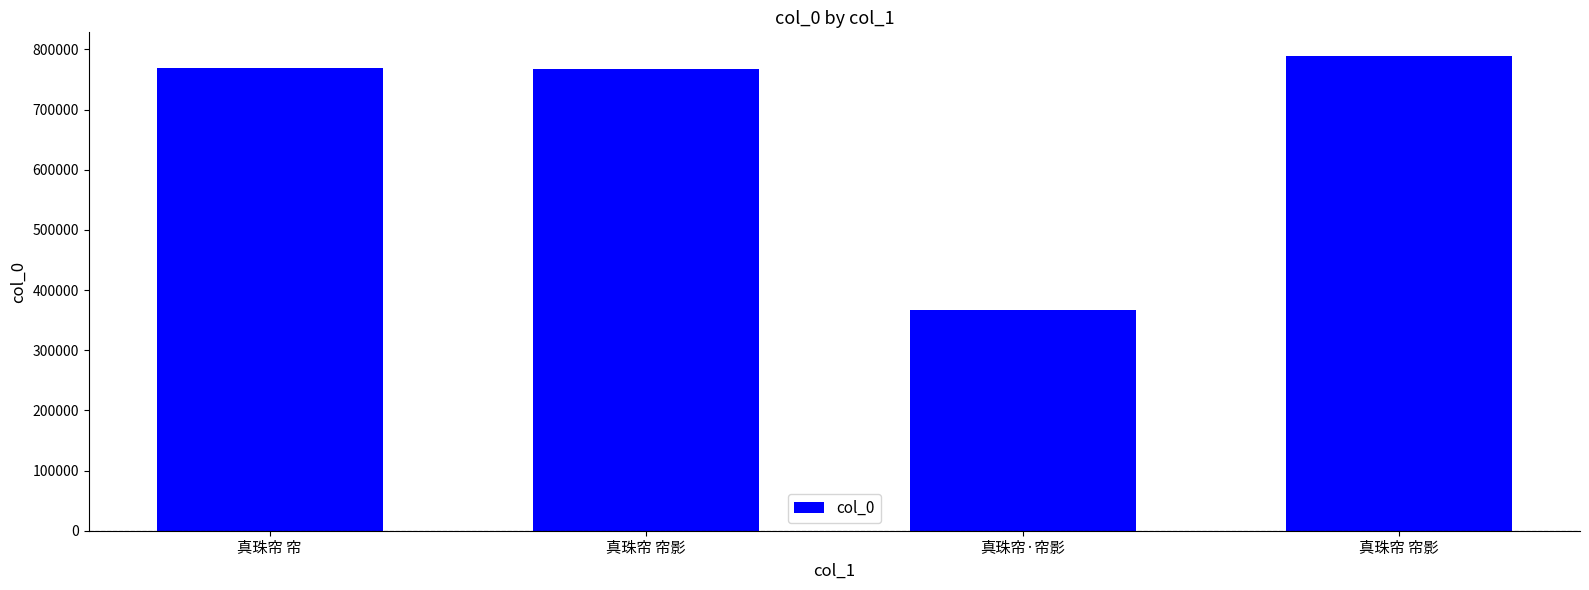

Is it true that the value at 真珠帘 帘 is 157398?

False